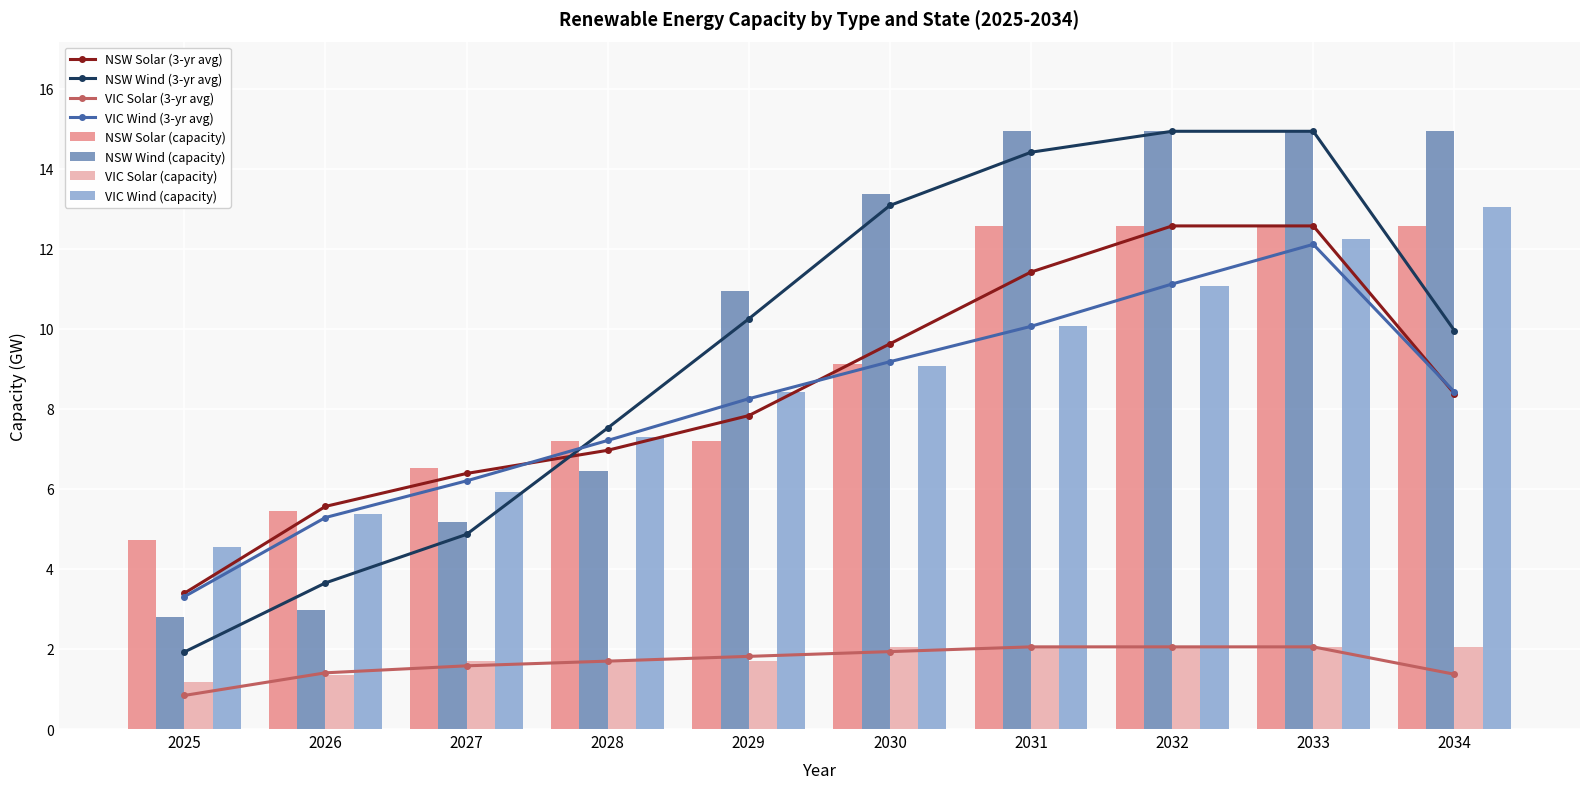

Between 2025 and 2031, which is larger?

2031